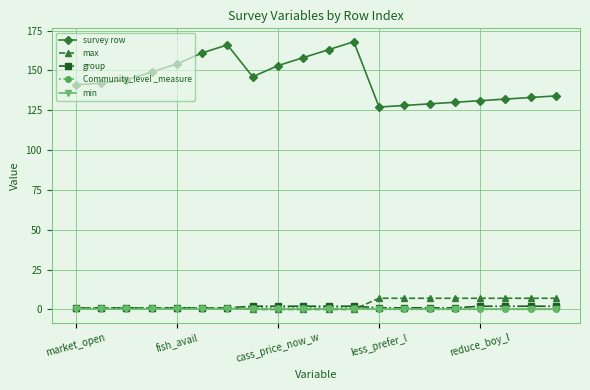

Which series has the widest spread of values?

survey row